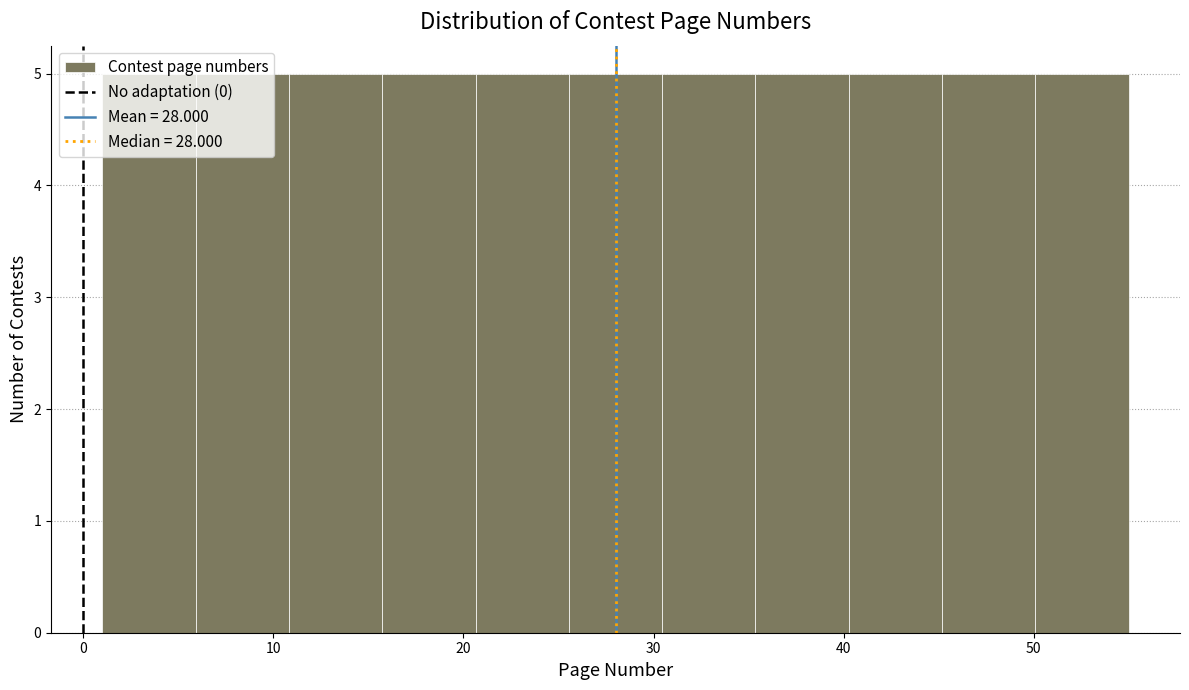

How tall is the bar that spans 30 to 35 on the x-axis? Neither the bar edges nor the heights are printed on the chart, so give them approximately, as read against the axes.

5